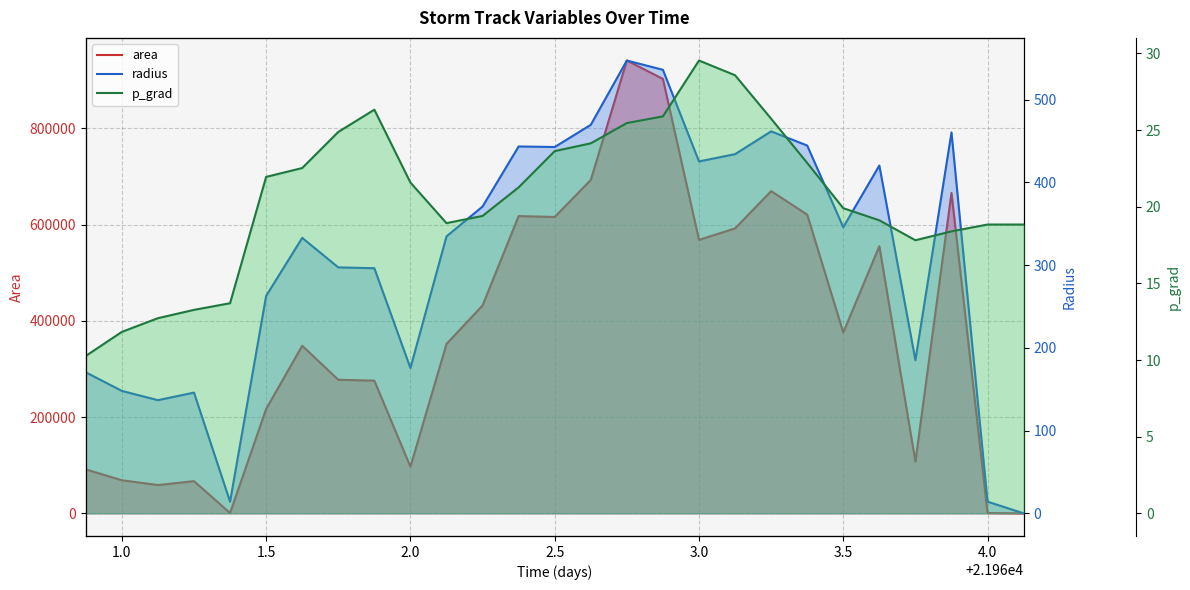

What is the sum of all area values?

10208125.0